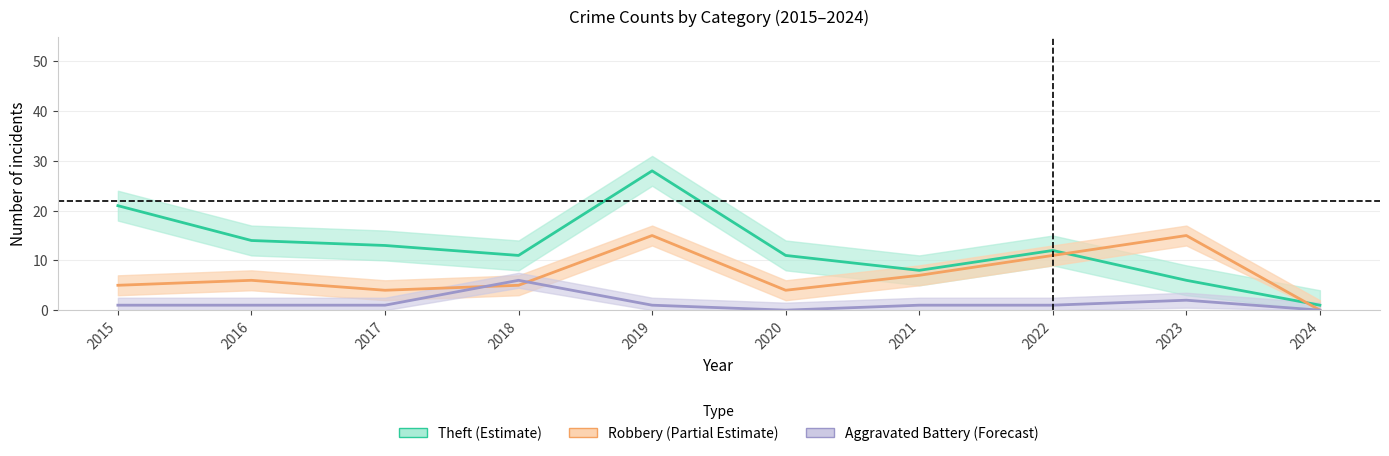

In Robbery, how many points are lower than both neighbors (excluding endpoints)?

2